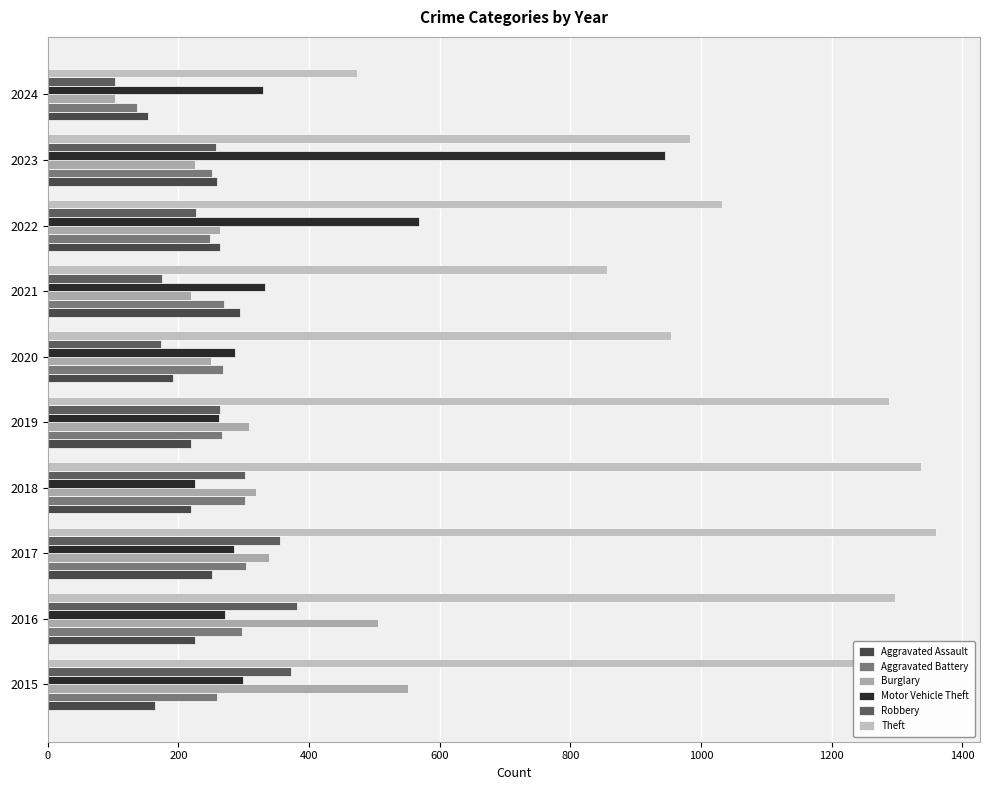

Count the number of categories in the chart.

10